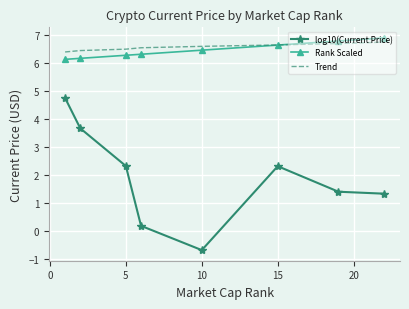

What is the smallest value displayed?

-0.7